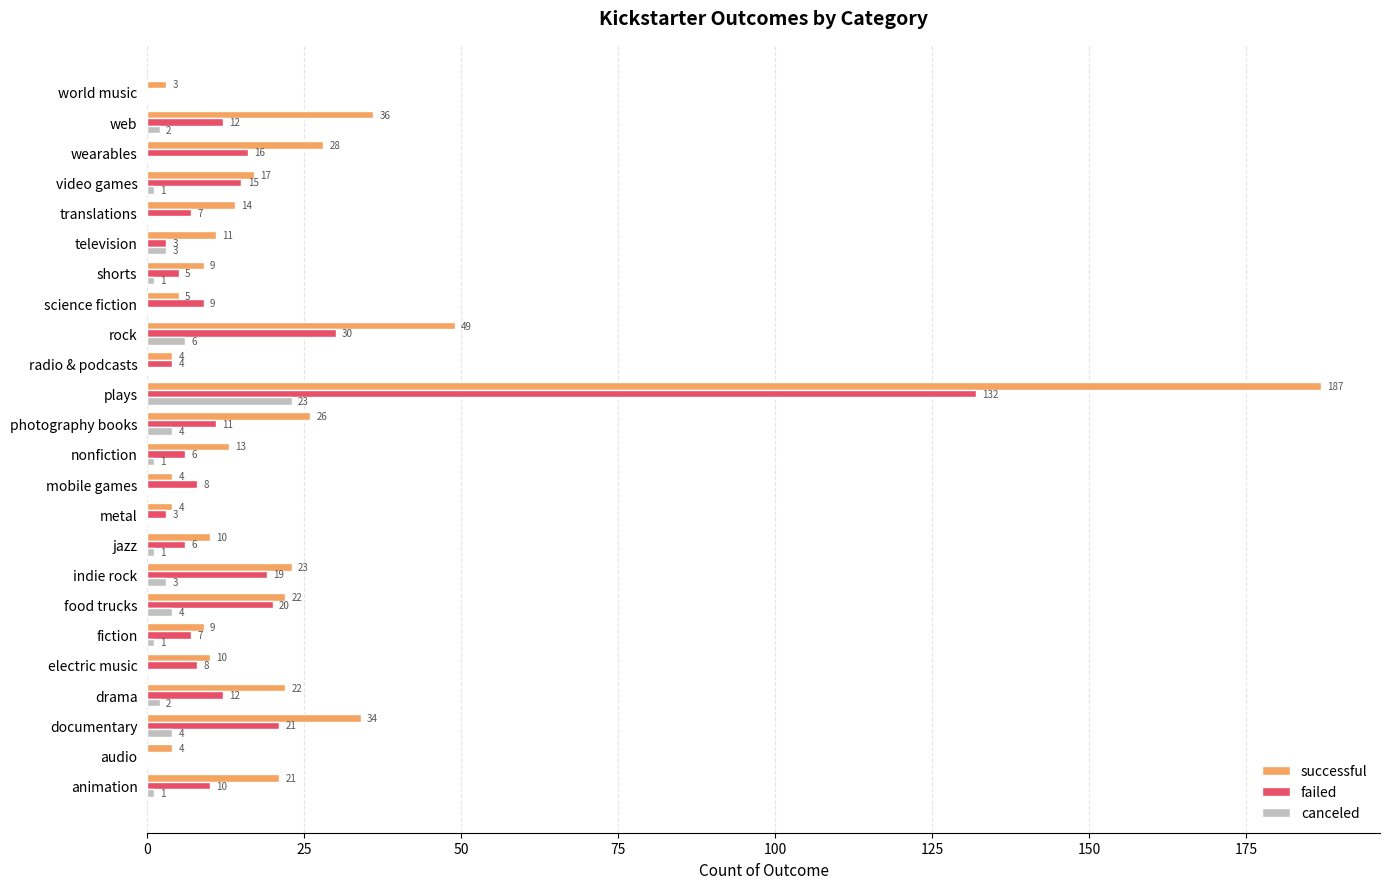

Count the number of data series in this chart.

3